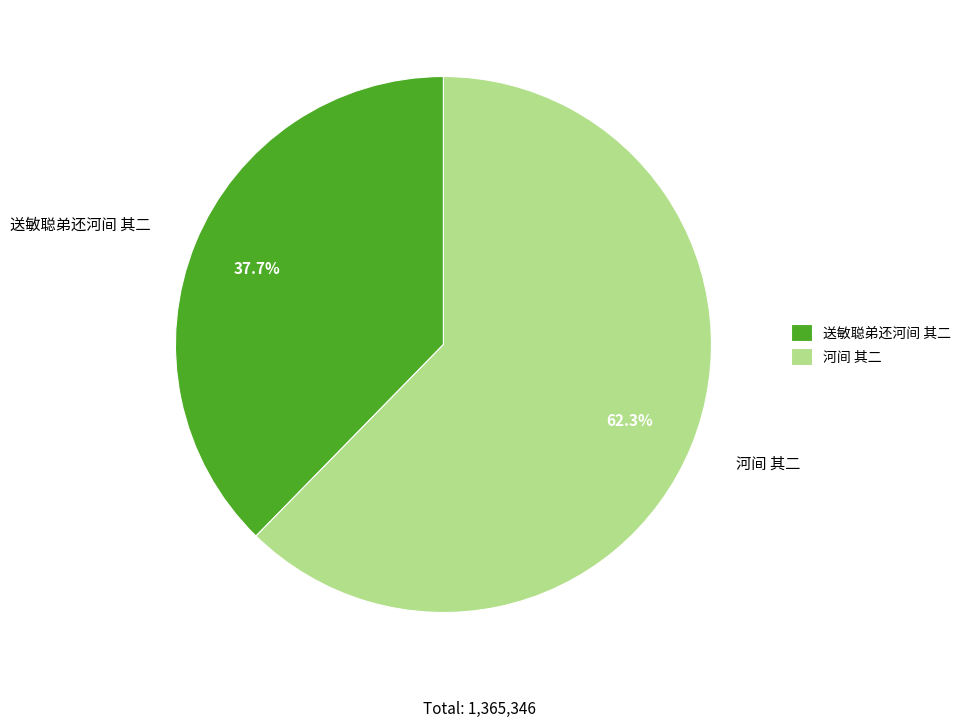

Between 河间 其二 and 送敏聪弟还河间 其二, which is larger?

河间 其二